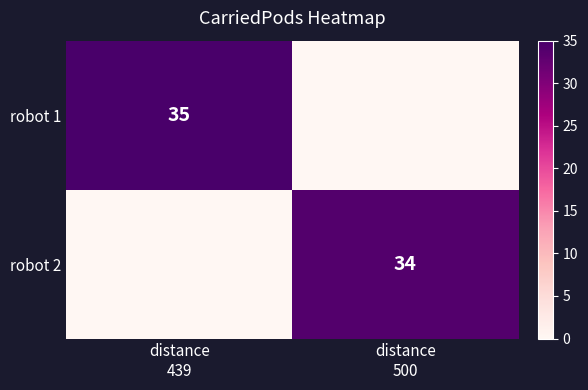

Count the number of data series in this chart.

2